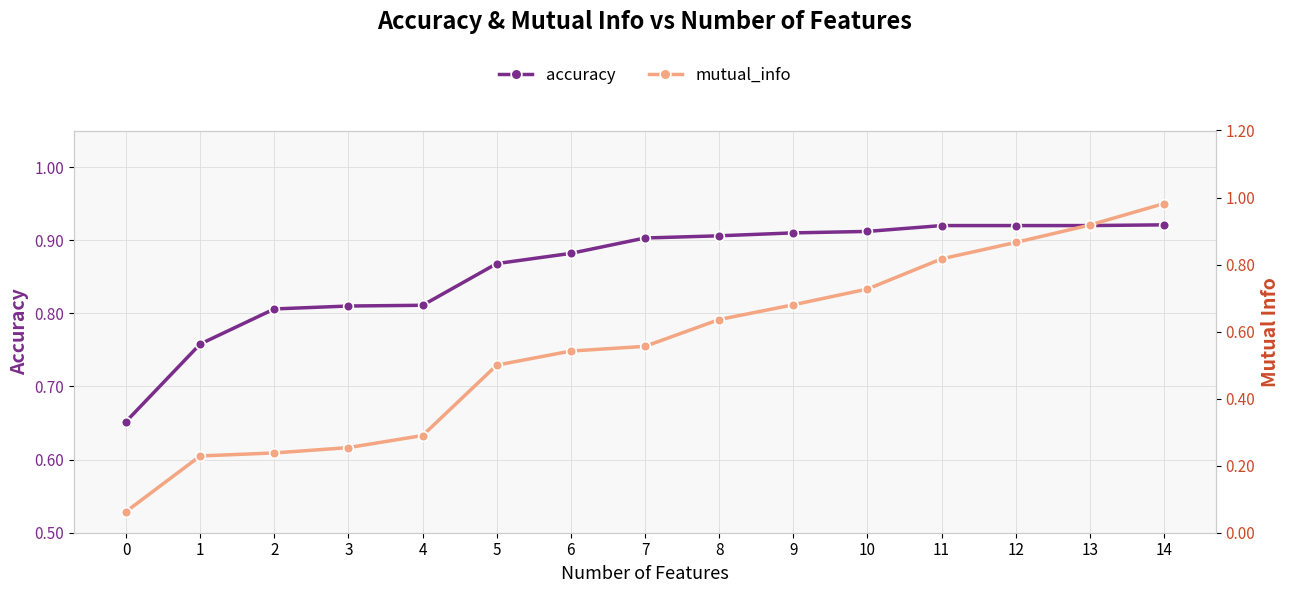

The value of mutual_info at 6 is 0.3. True or false?

False